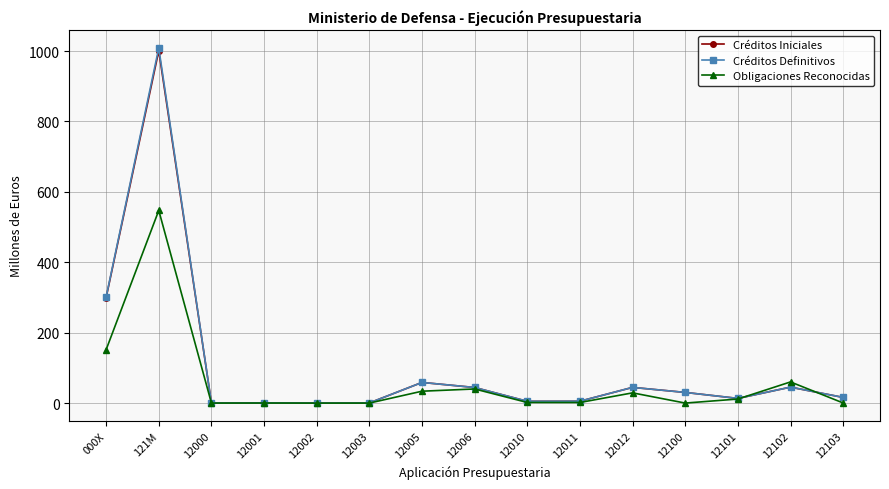

What is the smallest value displayed?

0.1